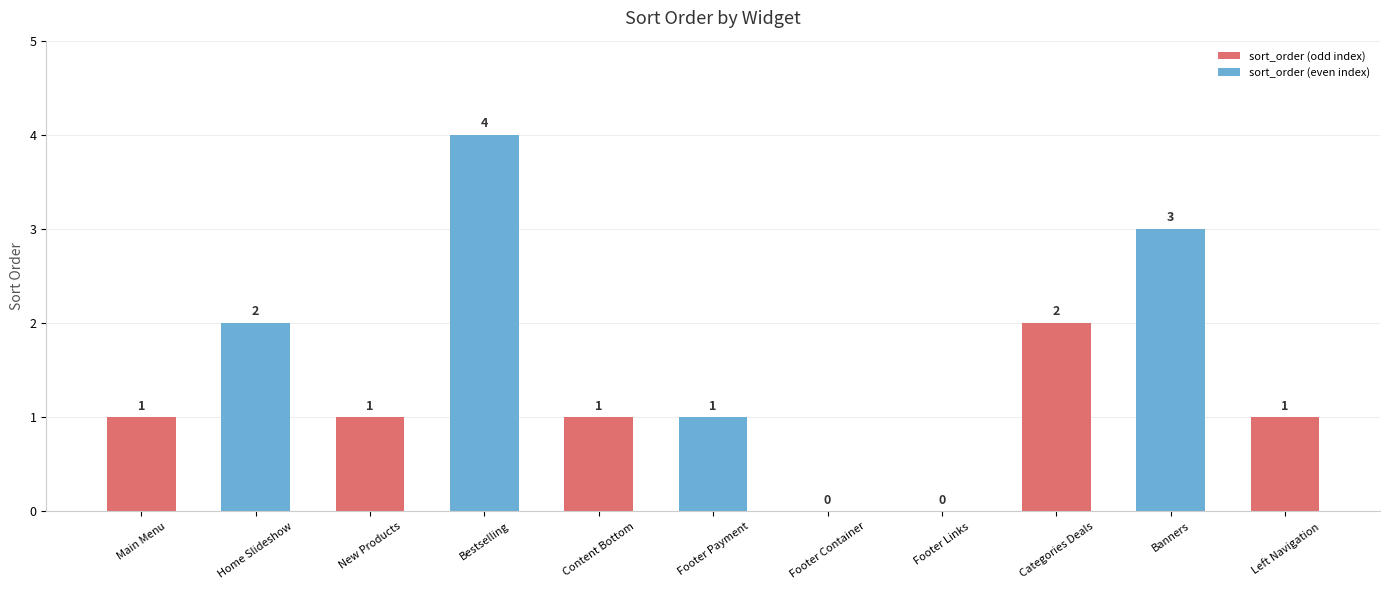

What is the change in value from Main Menu to Categories Deals?

+1